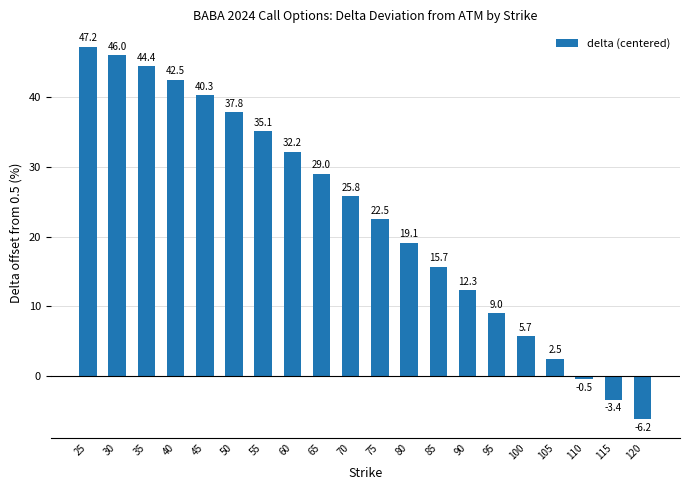

Reading left to right, list all the values displayed in this chart.

47.2	46.0	44.4	42.5	40.3	37.8	35.1	32.2	29.0	25.8	22.5	19.1	15.7	12.3	9.0	5.7	2.5	-0.5	-3.4	-6.2